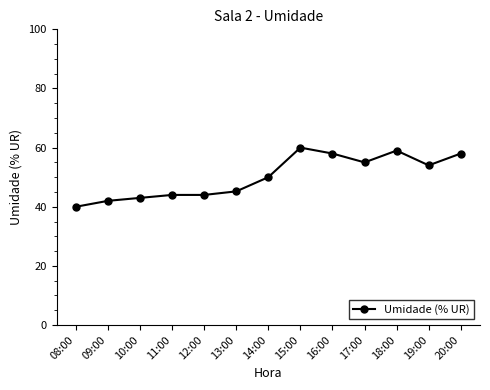

How many data points are less than 50?

6